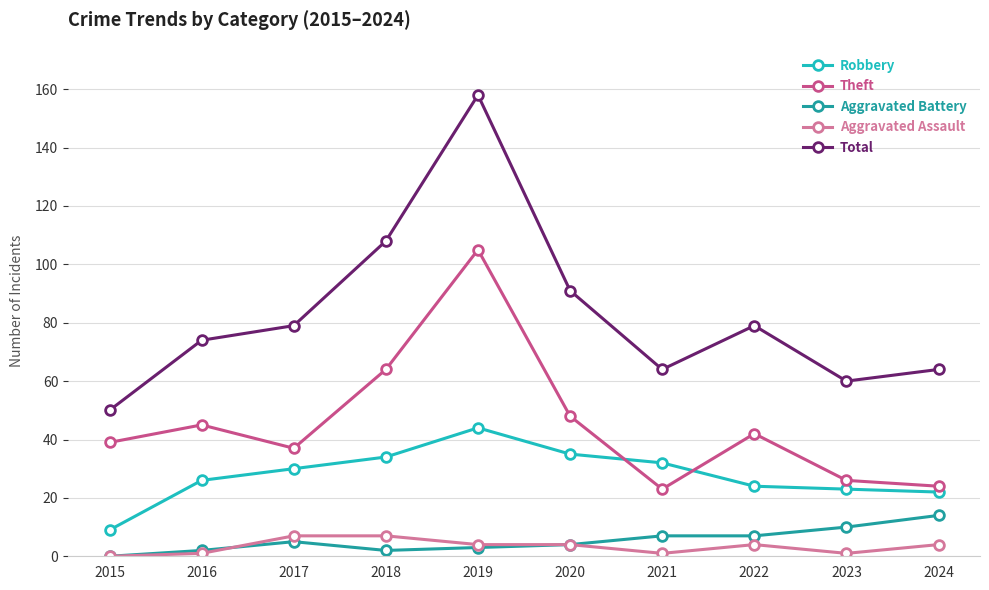

Which series changed the most between 2020 and 2021?

Total